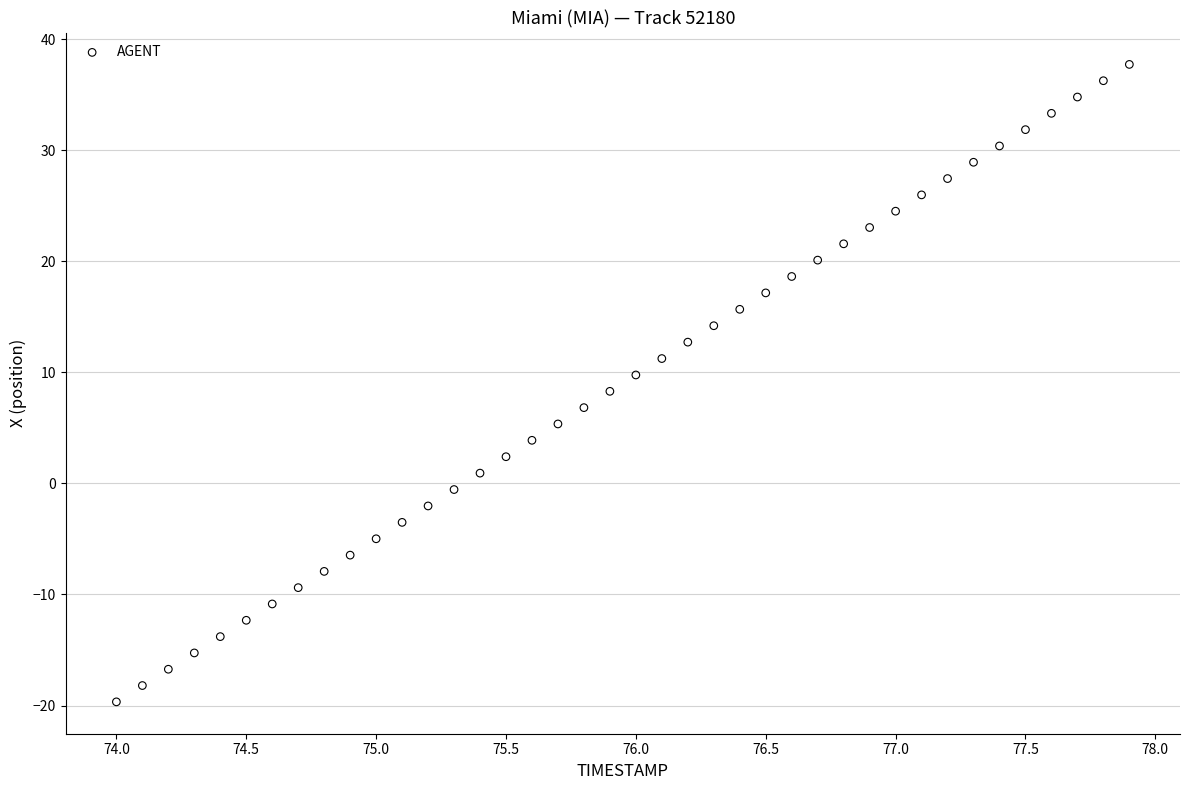

What is the range of Y values (max minus min)?

57.4